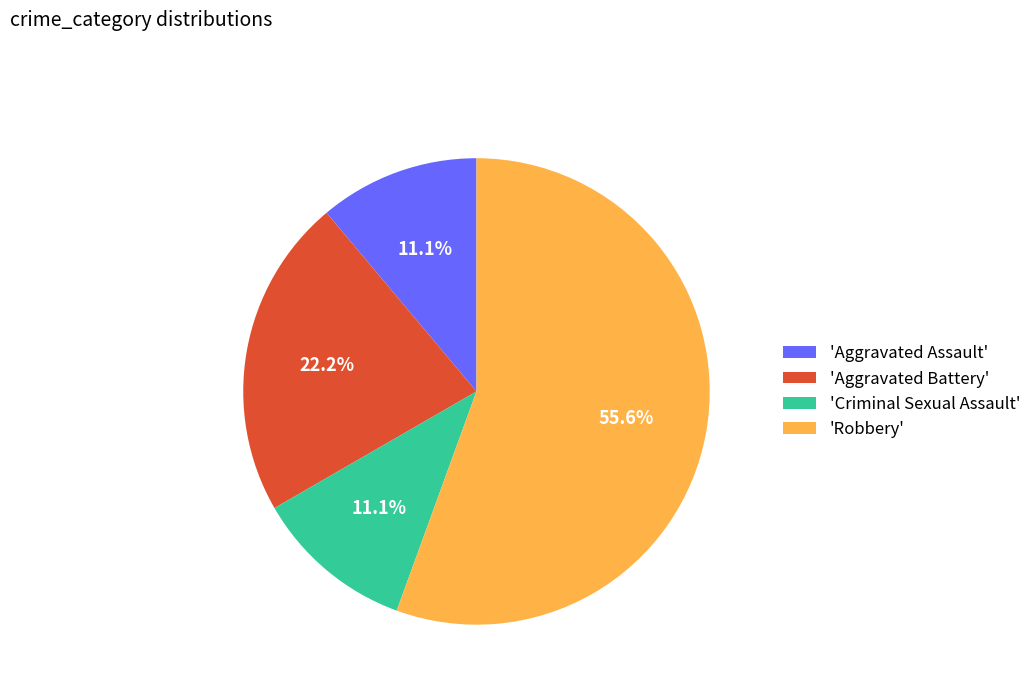

How many segments does this pie chart have?

4